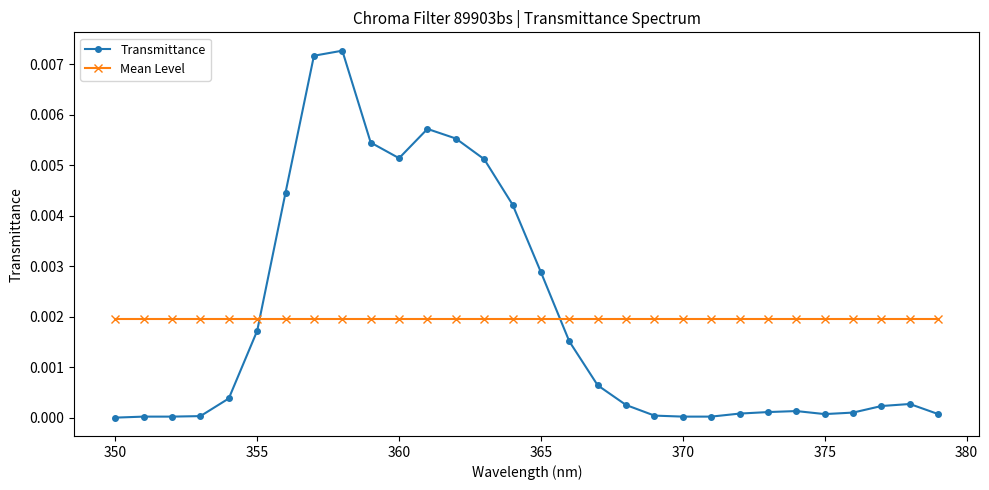

Rank the series by their maximum value, from highest to lowest.

Transmittance, Mean Level